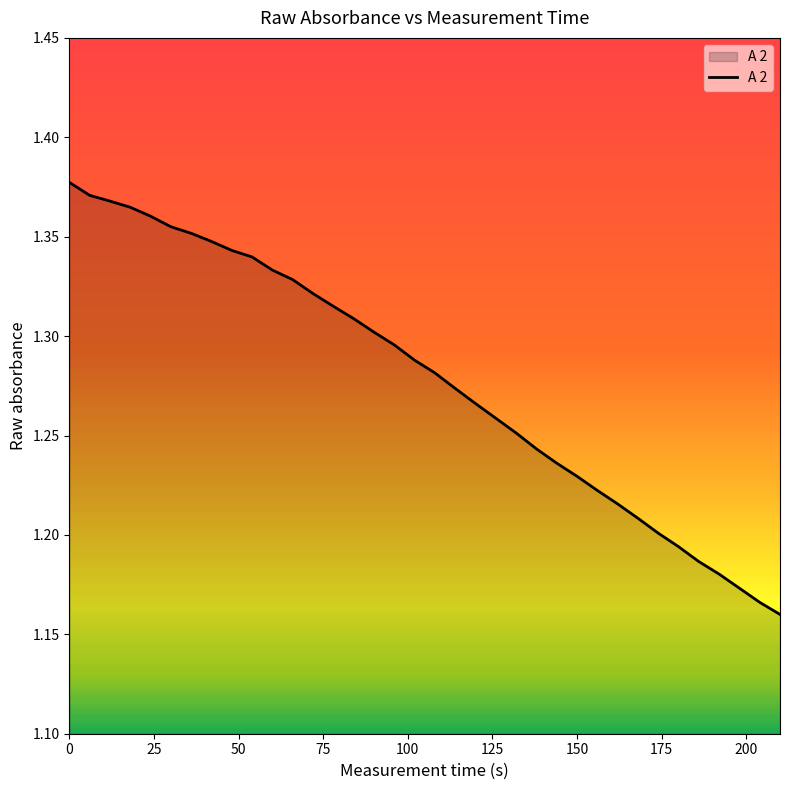

What is the minimum value shown in the chart?

1.2